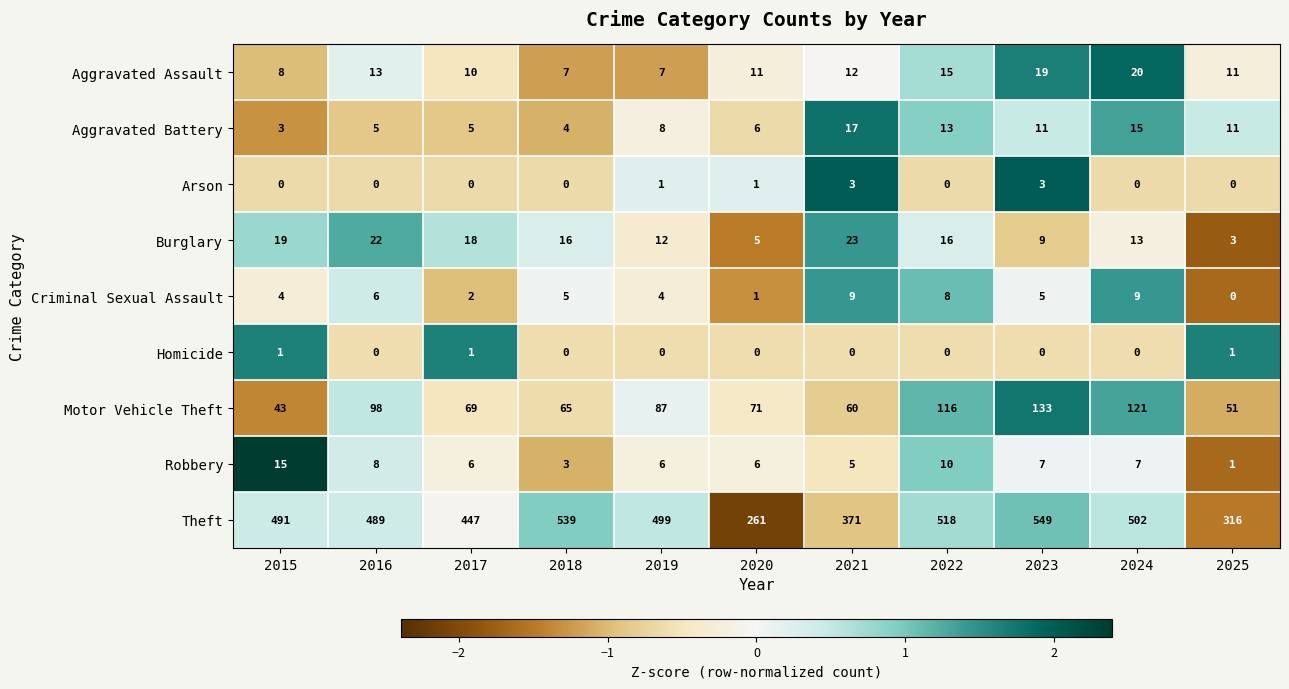

At which category does the chart reach its peak across all series?

2023